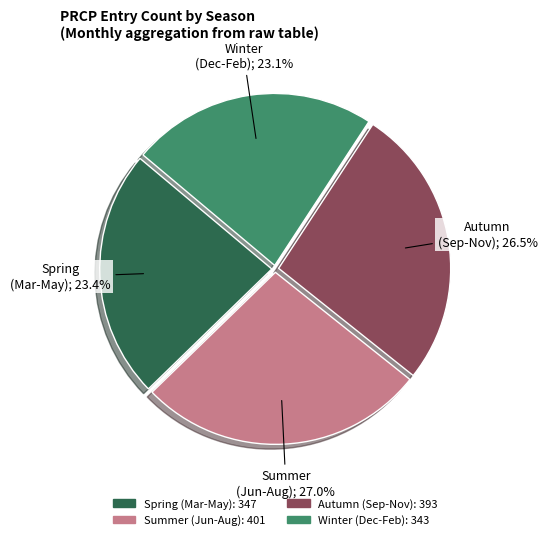

Is there a majority slice in this chart?

No